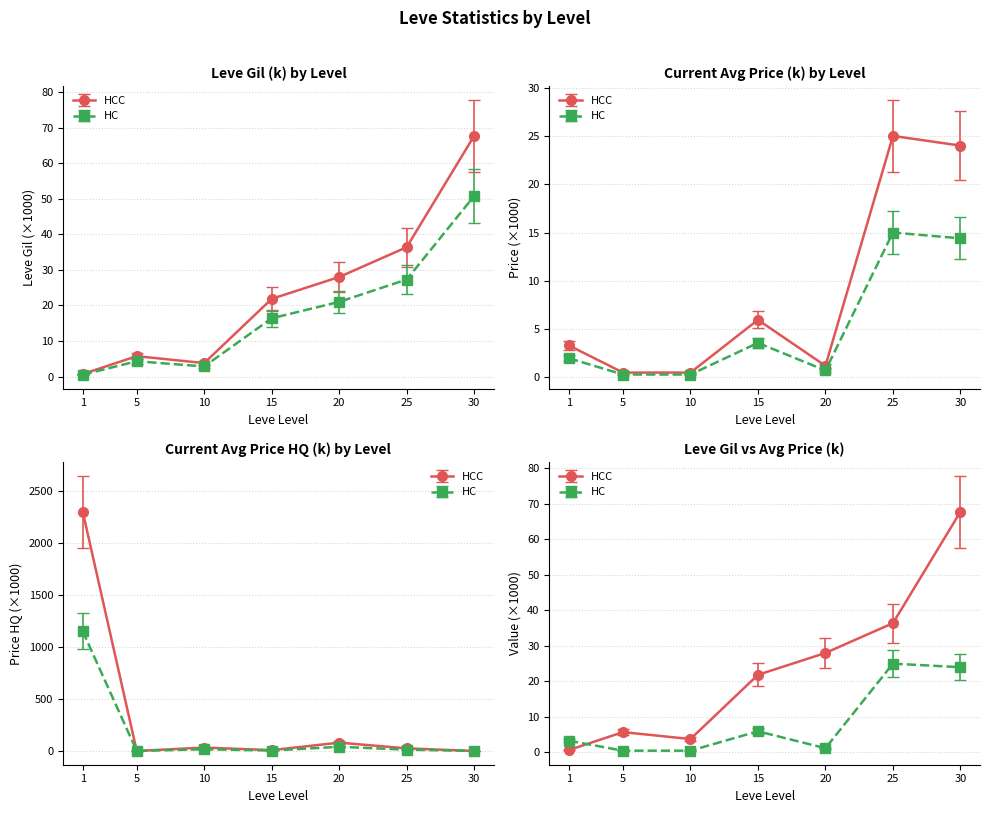

In LevePriceHQ, how many points are lower than both neighbors (excluding endpoints)?

2